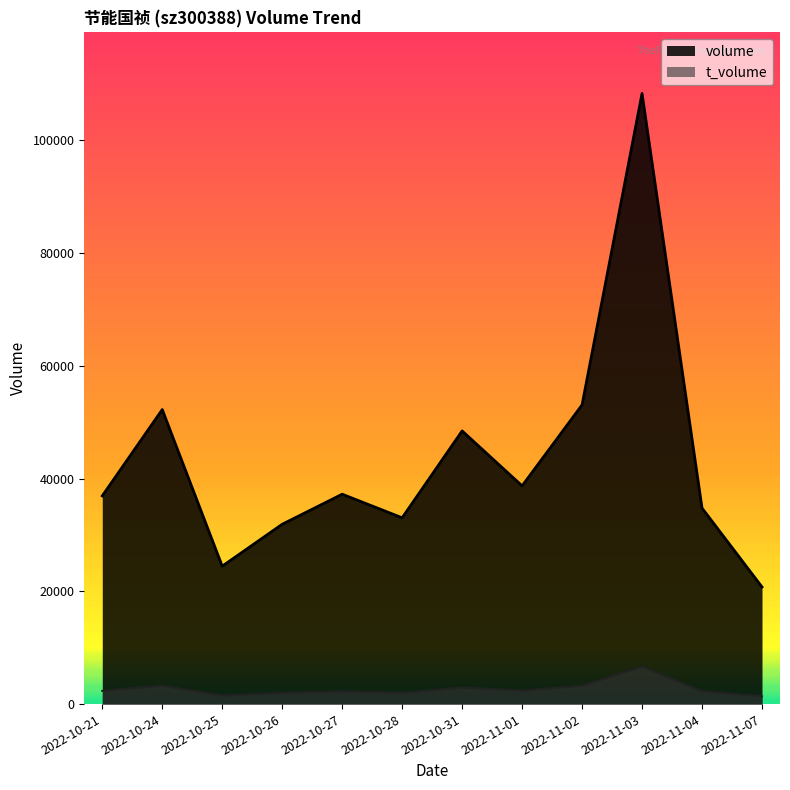

What is the label of the 2nd point from the left?

2022-10-24